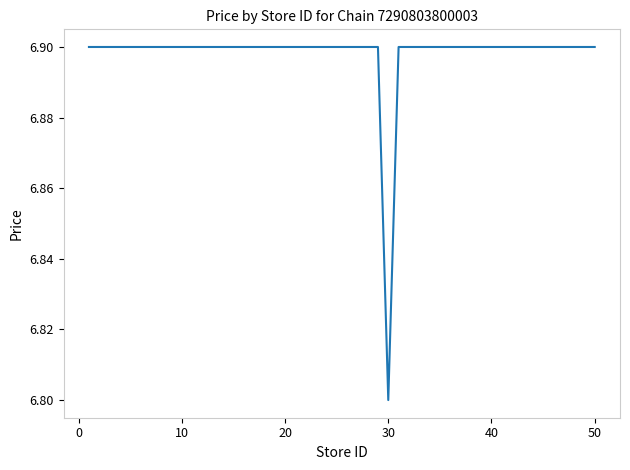

Count the number of categories in the chart.

19